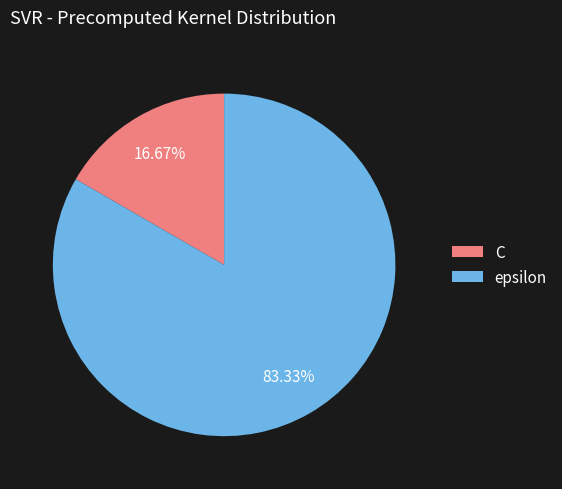

How many slices are in this pie chart?

2